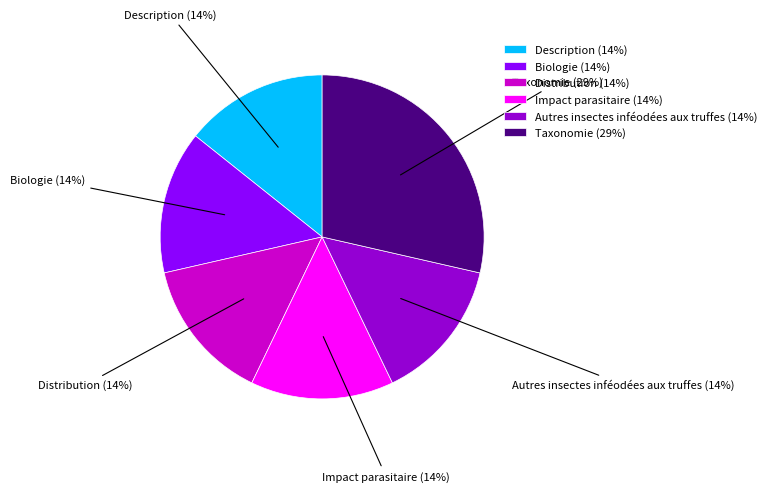

Does Distribution represent more than half of the total?

No